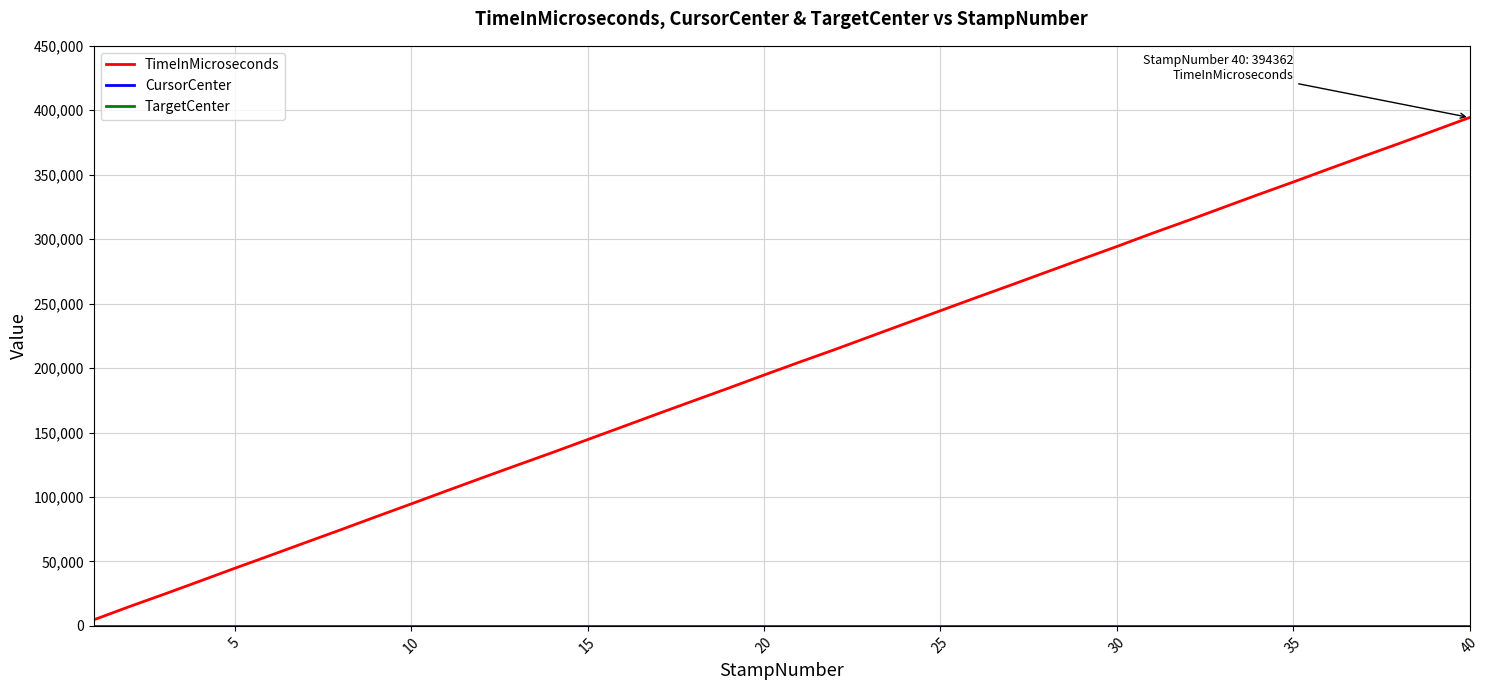

What is the maximum value shown in the chart?

394362